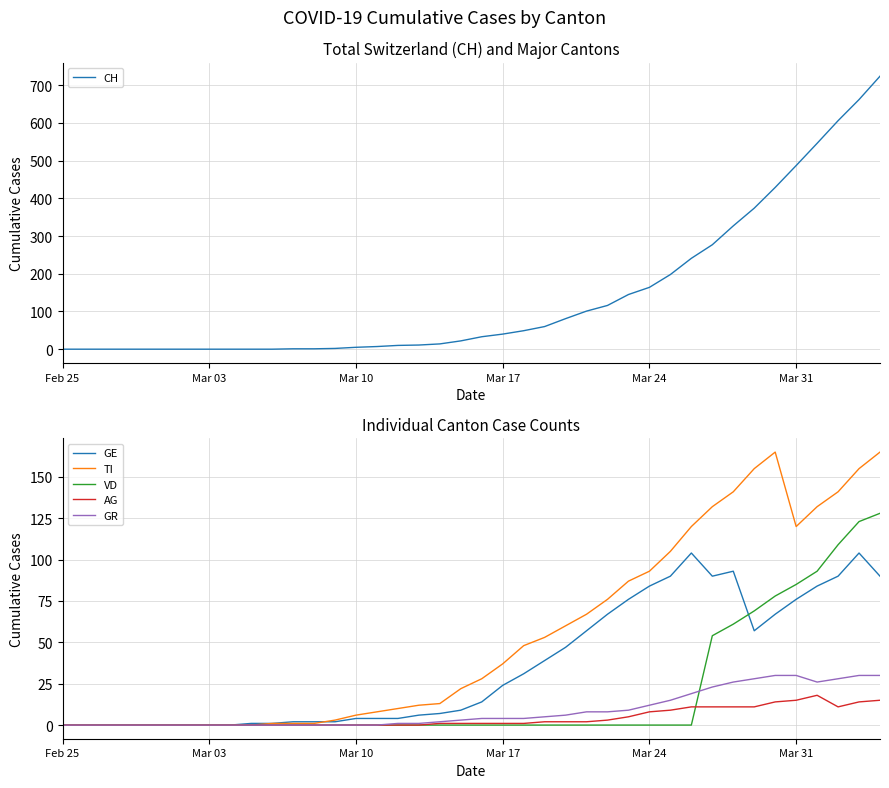

What is the maximum value for GR?

30